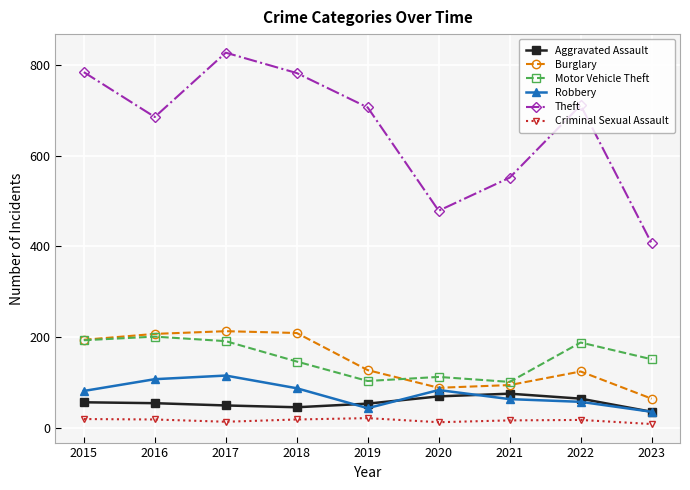

Which label corresponds to the largest value in the chart?

2017